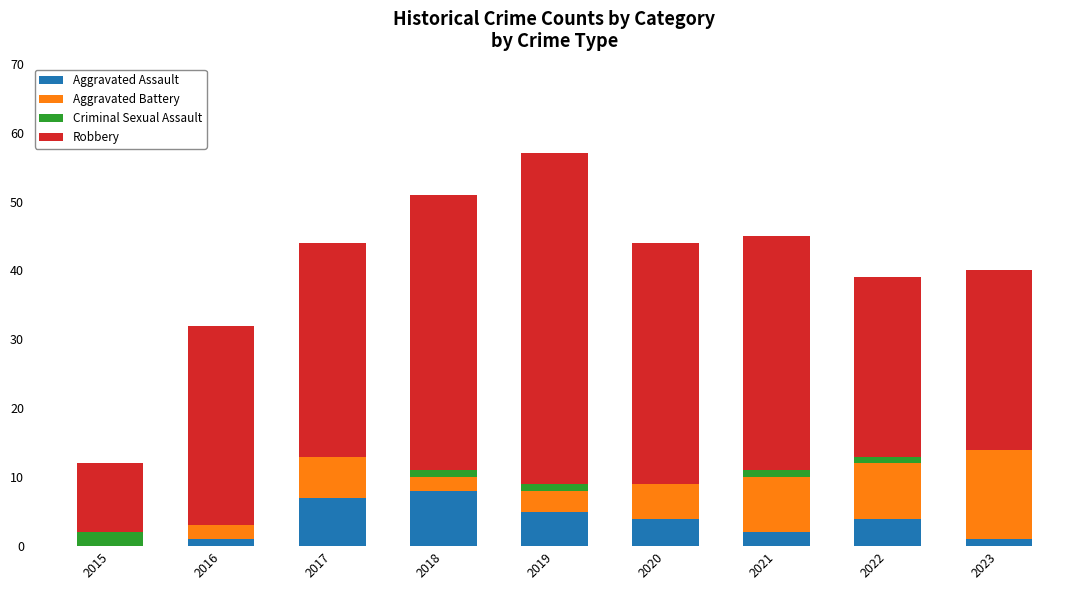

At which category is the sum across all series the highest?

2019